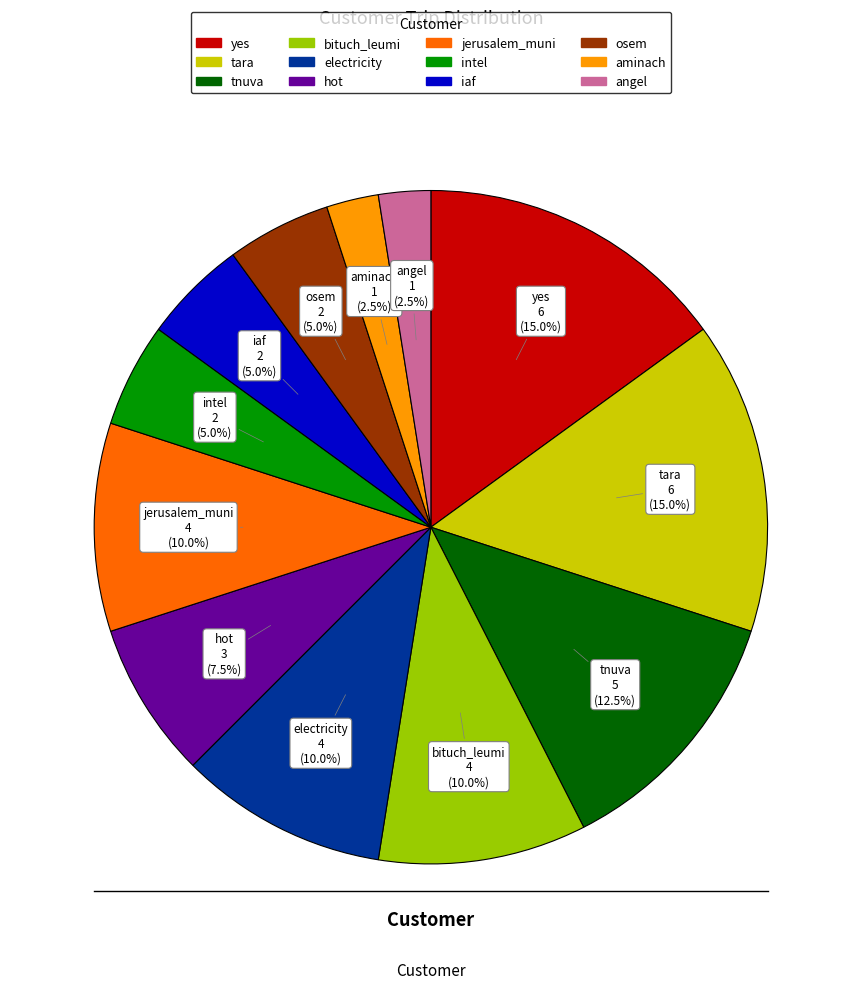

Is iaf the majority of the pie?

No